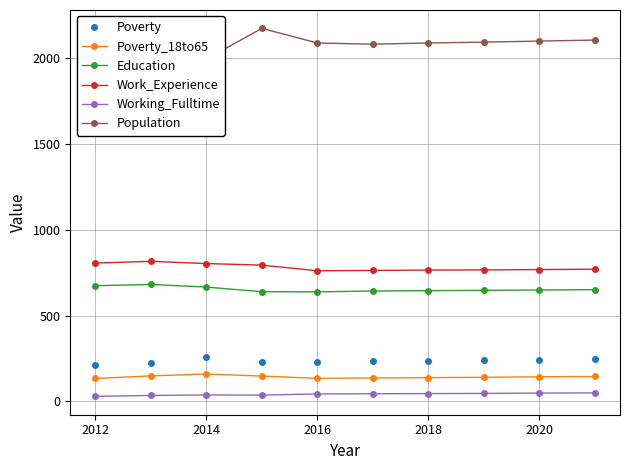

At how many categories does at least one series exceed 1269?

10